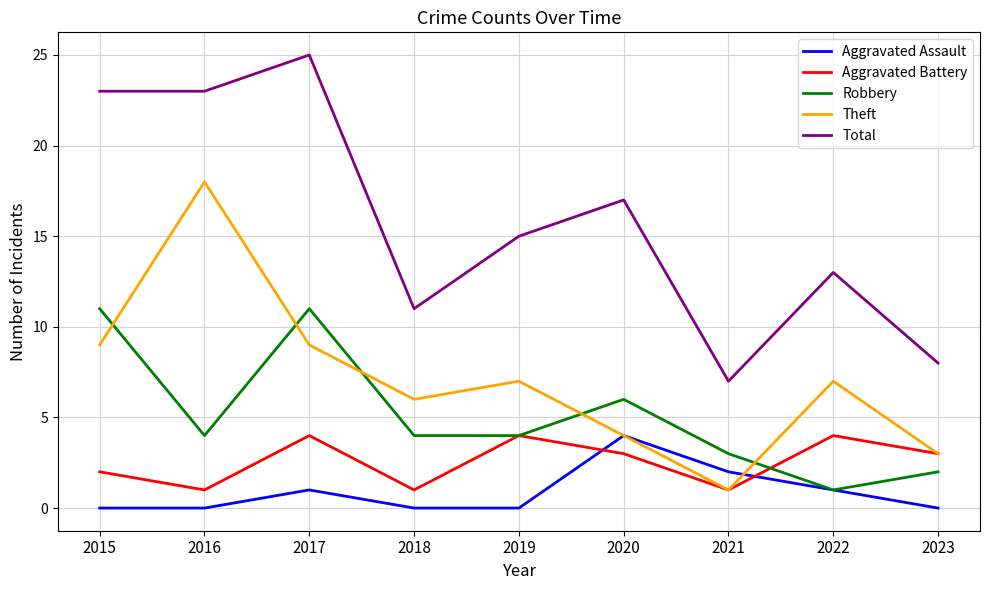

True or false: Aggravated Assault and Aggravated Battery intersect in this chart.

True